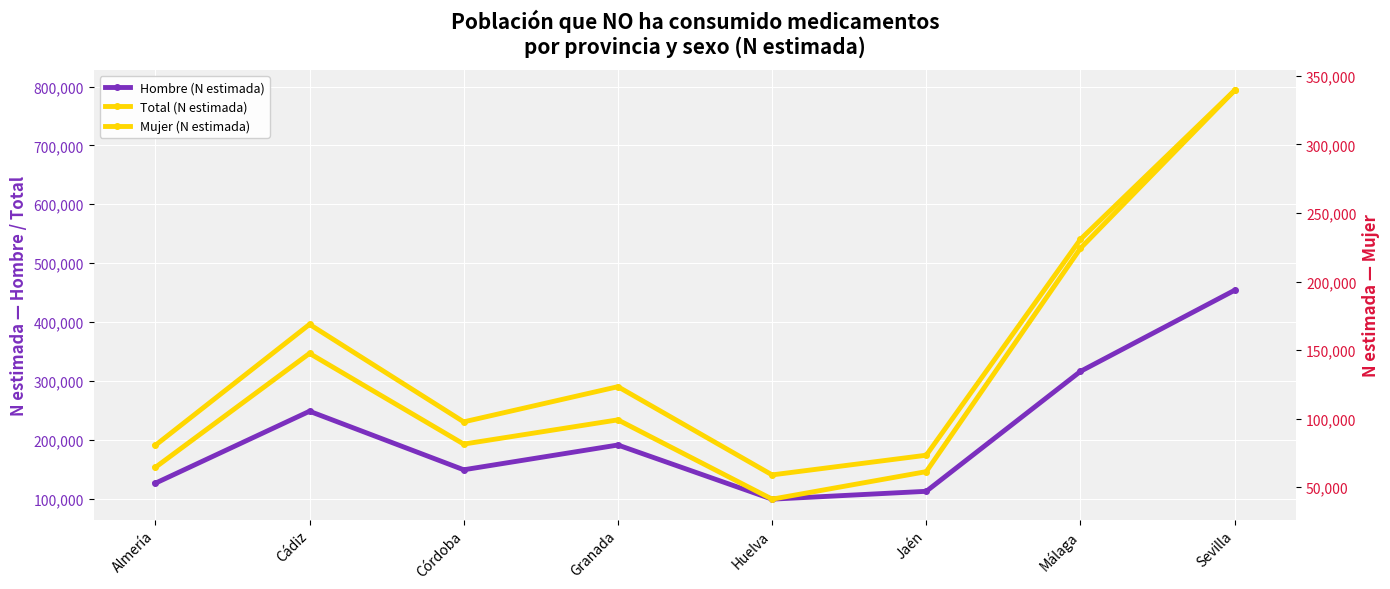

True or false: Hombre (N estimada) has a value of 778731 at Sevilla.

False